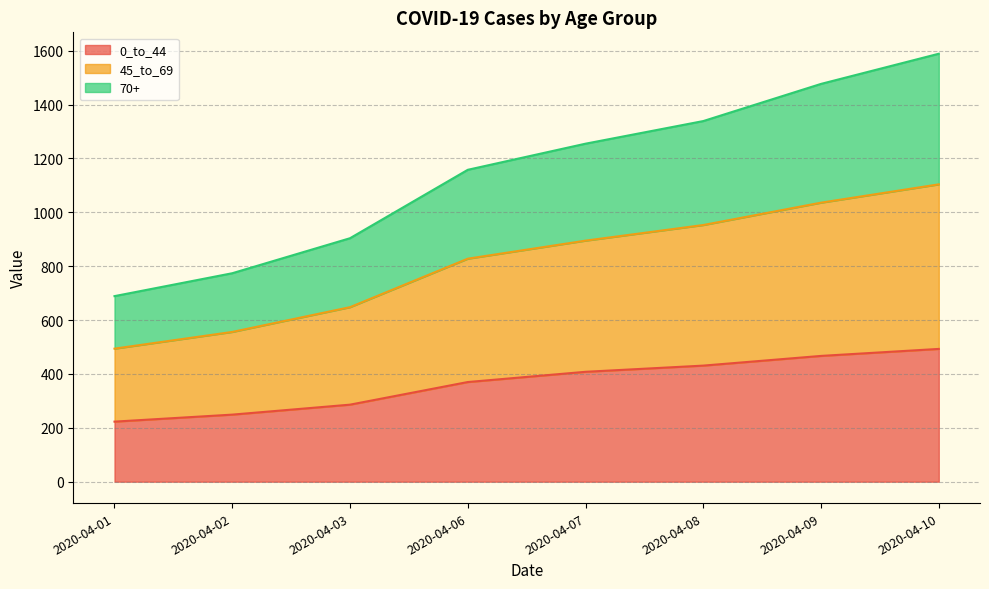

At which category is the sum across all series the highest?

2020-04-10